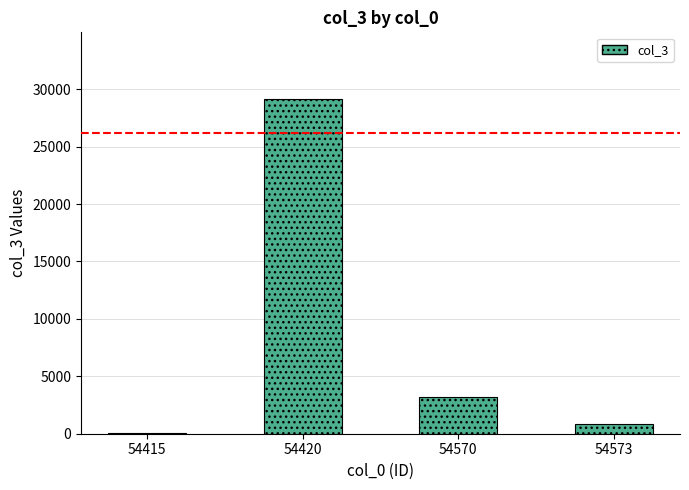

Reading left to right, extract all data points from this chart.

79	29133	3190	833